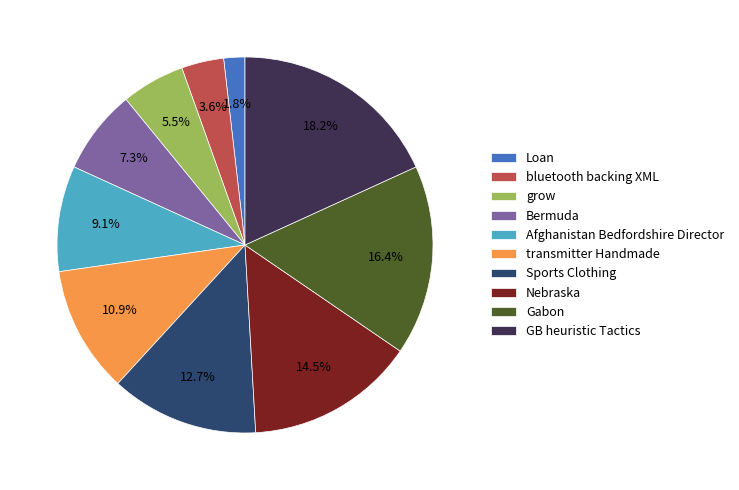

Is there any slice that represents more than half of the pie?

No